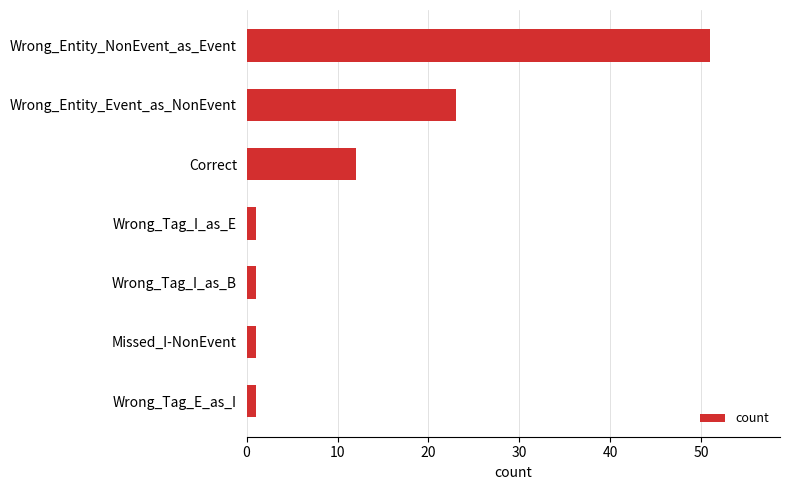

What is the label of the 2nd bar from the top?

Wrong_Entity_Event_as_NonEvent